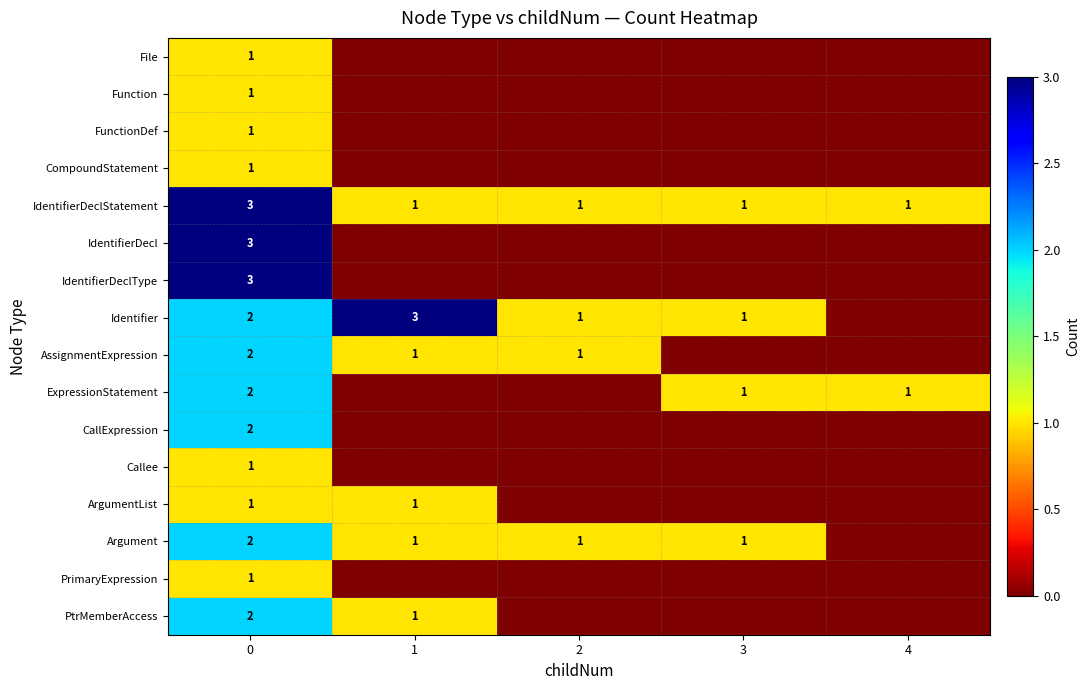

Which label corresponds to the smallest value in the chart?

1